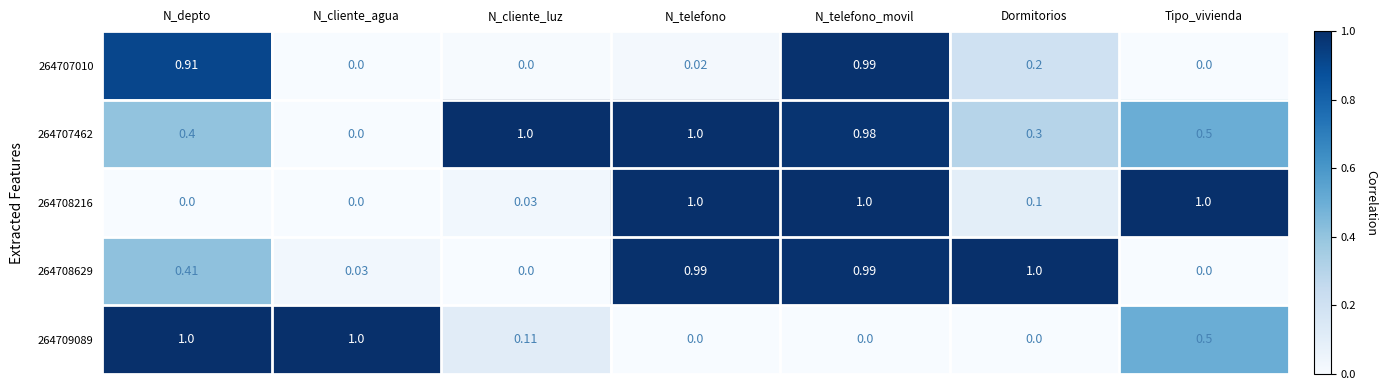

What is the difference between the highest and lowest values at Dormitorios?

1.0